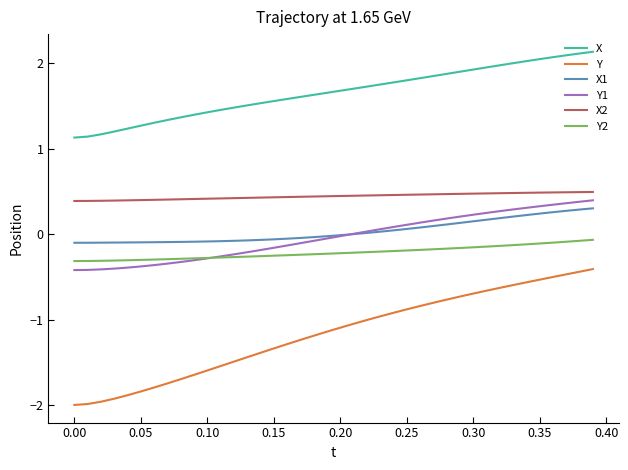

True or false: X2 and X1 cross at least once.

False